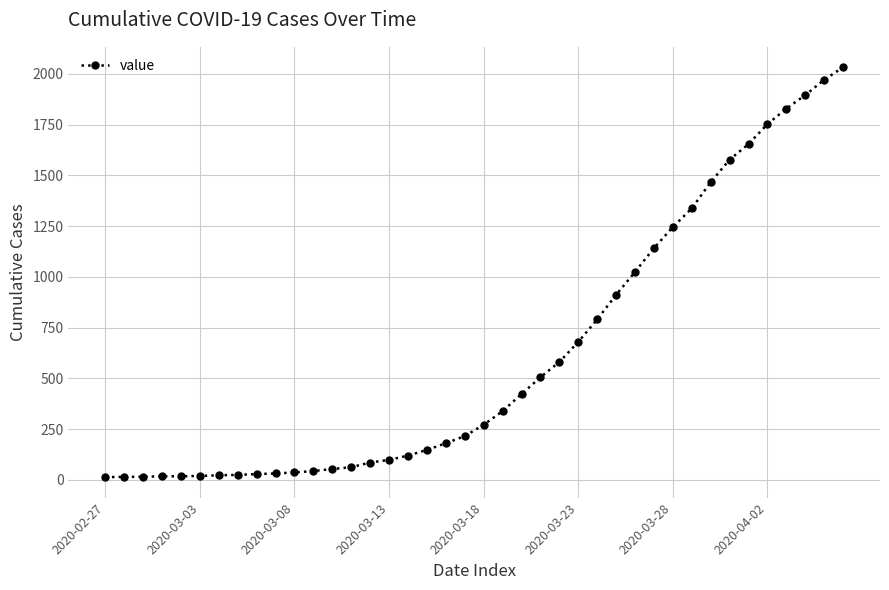

What is the difference between the second highest and second lowest values?

1957